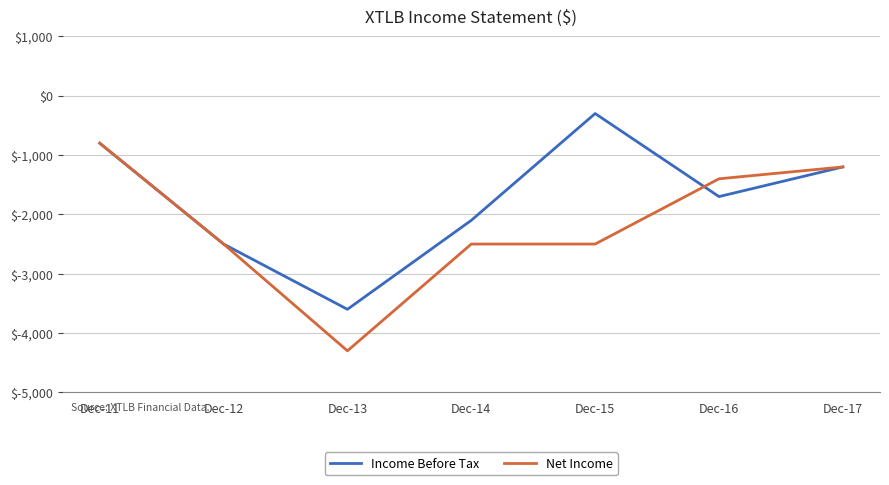

Does the chart display data point markers on the line(s)?

No